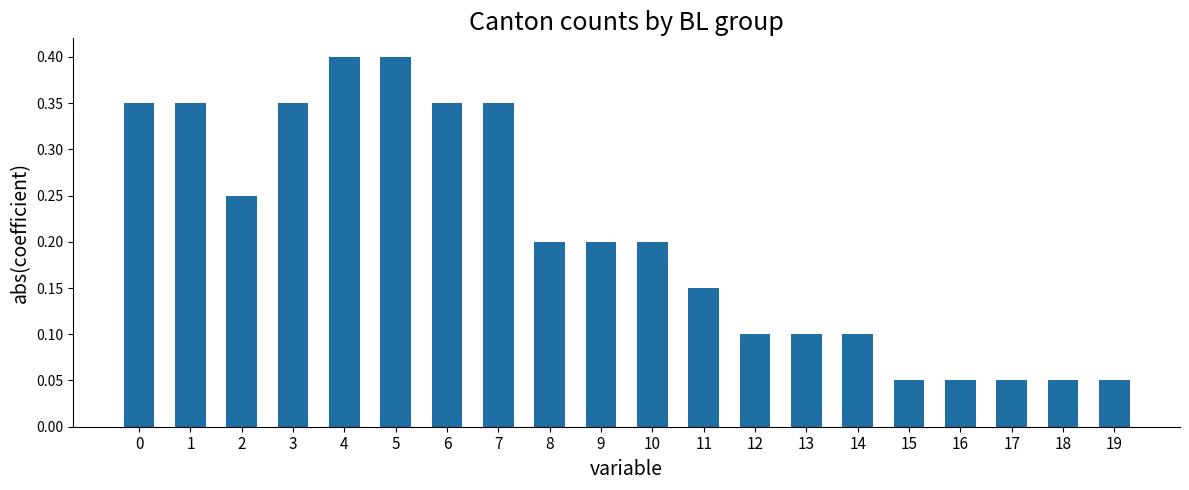

The chart shows a value of 0.1 at 0. True or false?

False